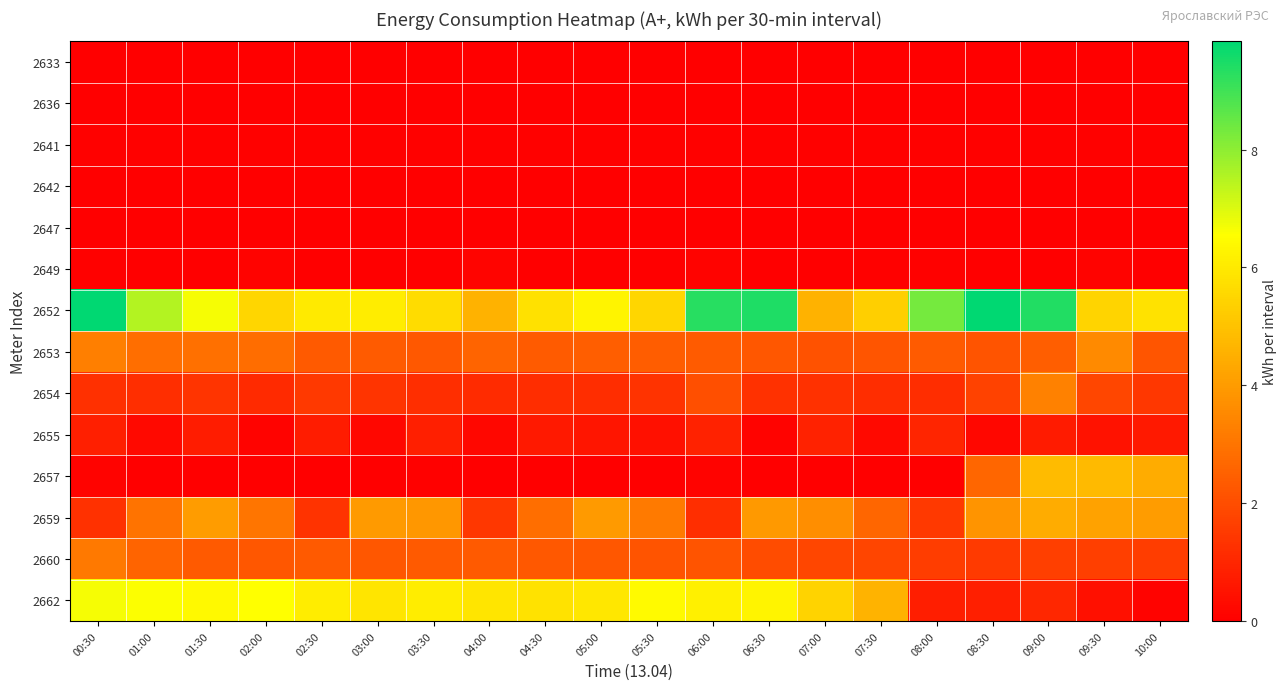

At which category is the sum across all series the highest?

09:00